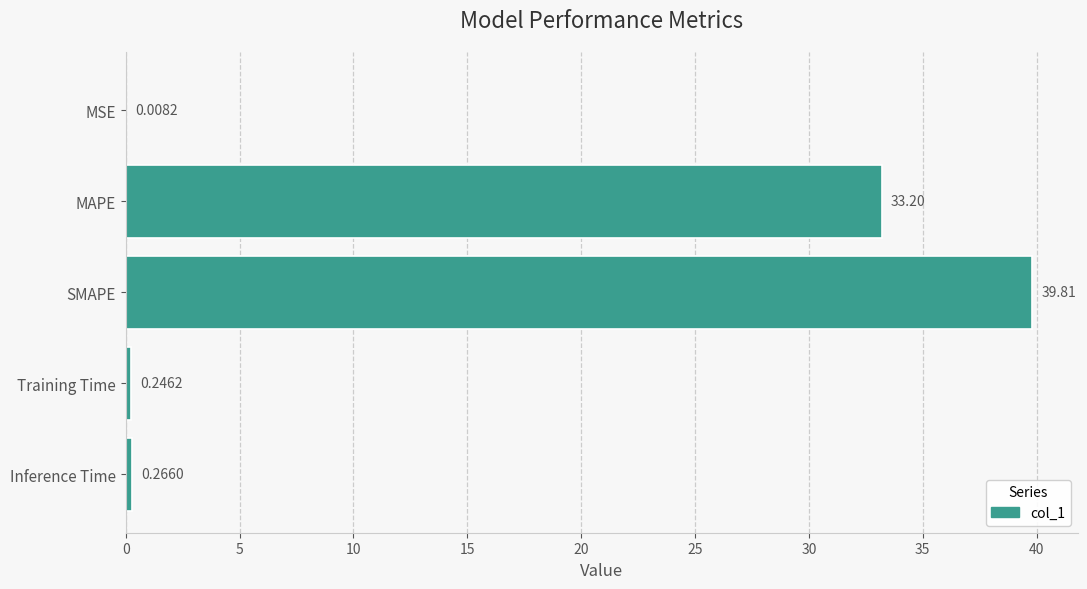

At which label is the value closest to 19?

MAPE